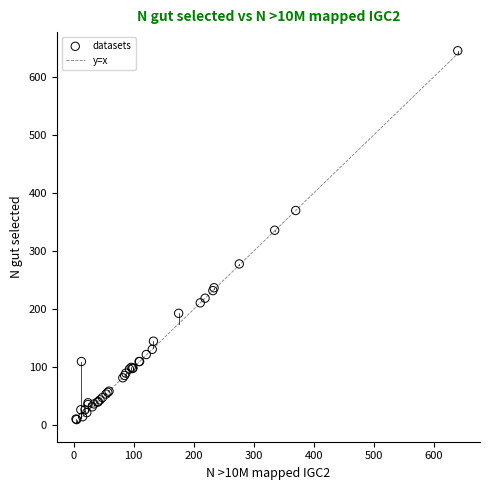

What Y value in the scatter plot is closest to 327?

336